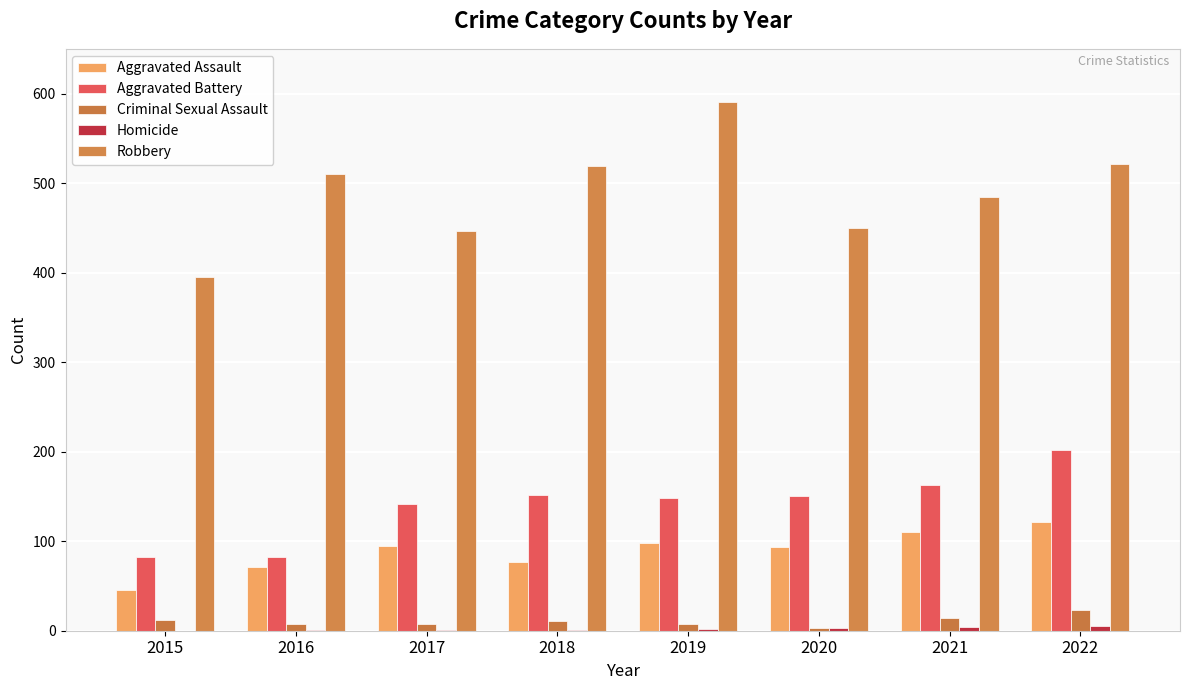

How many groups of bars are there?

8